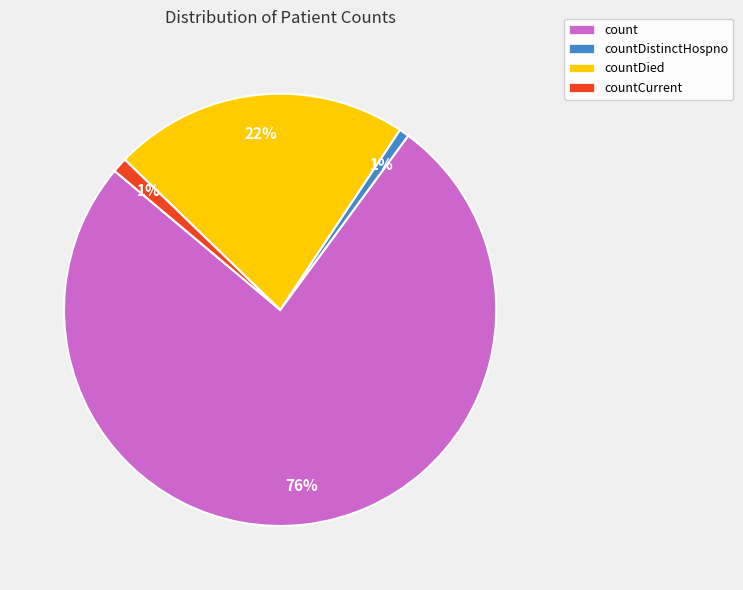

To the nearest percent, what is the difference between the largest and smallest slice percentages?

75%